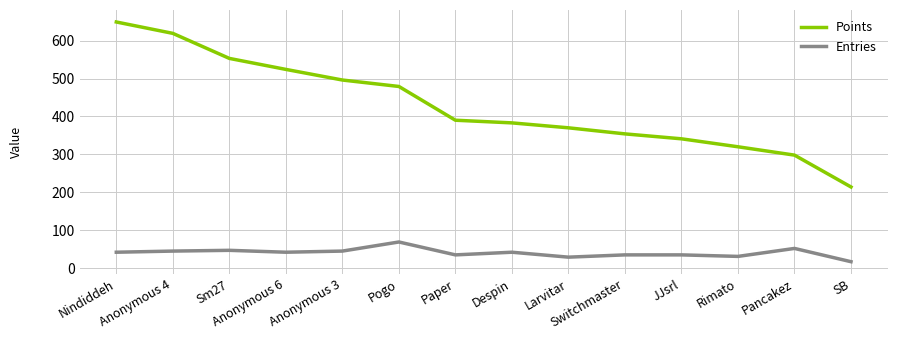

What are all the series names shown in the legend?

Points, Entries